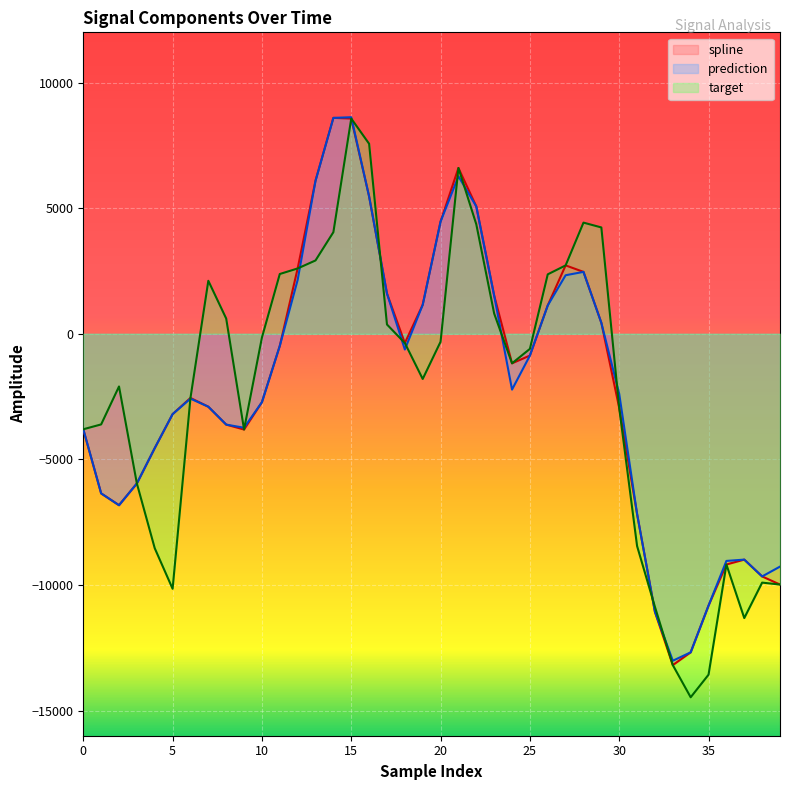

What is the spread (max minus min) of values at 30?

559.2